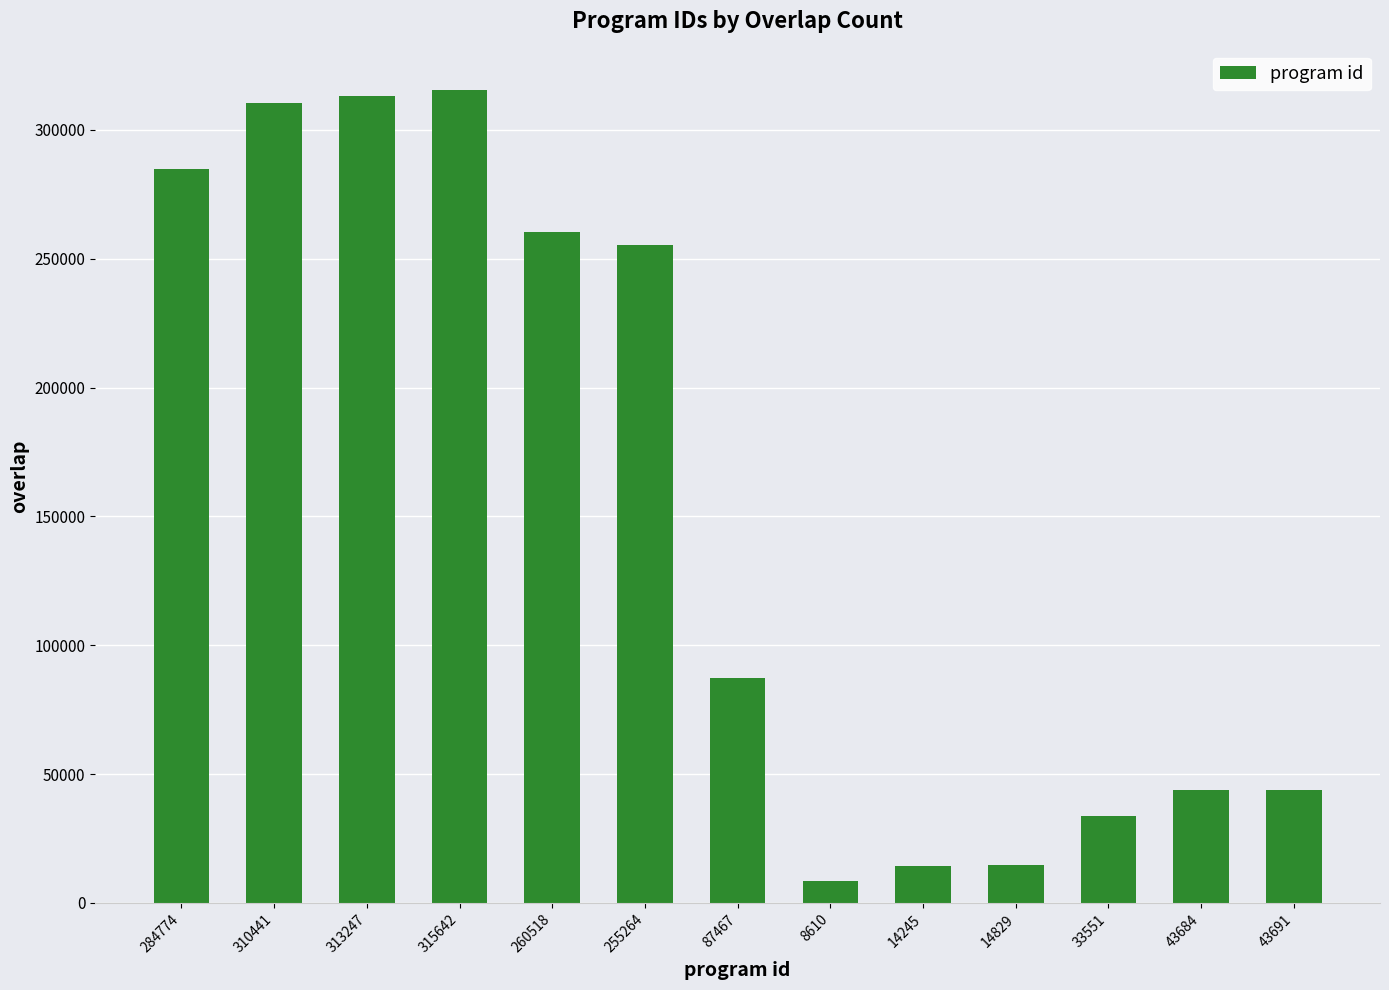

How many series are shown in this chart?

1